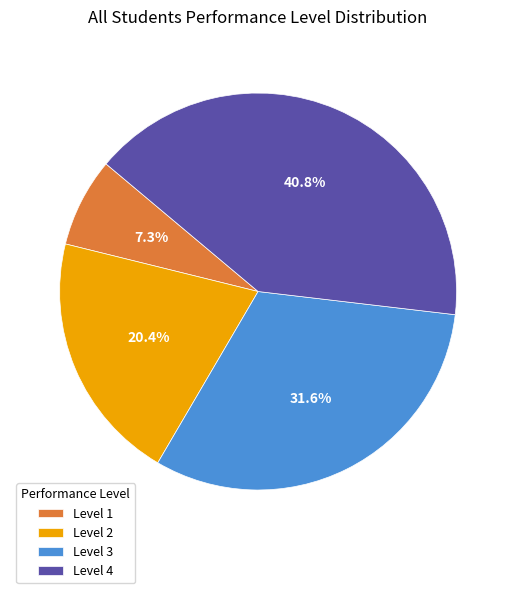

Which category has the smallest portion of the pie?

Level 1